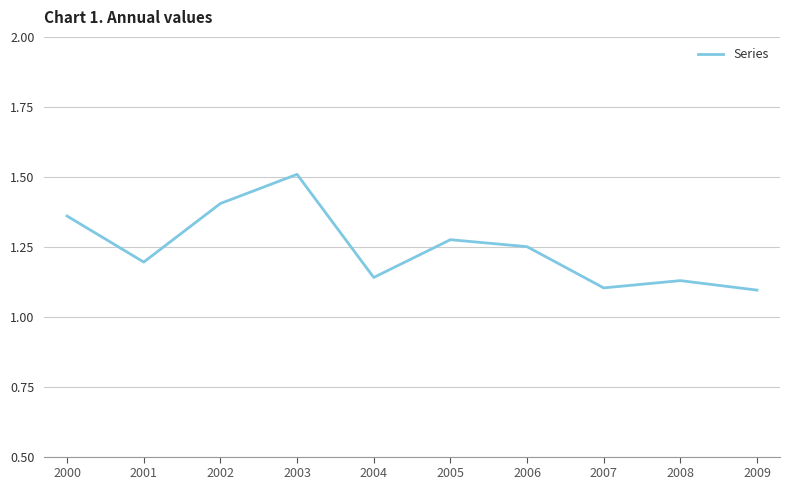

Count the values in the range 1 to 2.

10